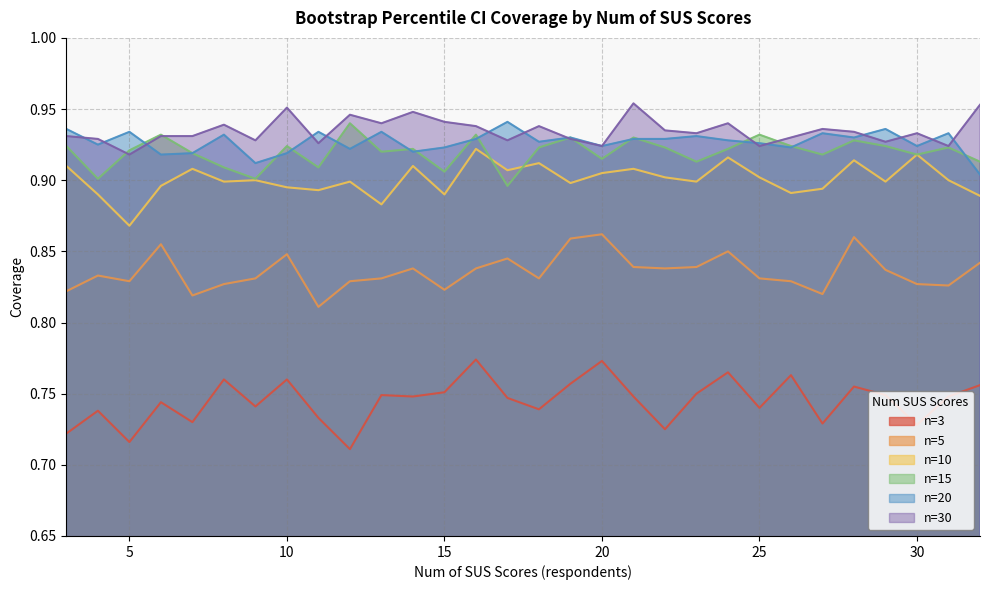

Reading left to right, transcribe all the data shown in this chart.

n=3: 0.7	0.7	0.7	0.7	0.7	0.8	0.7	0.8	0.7	0.7	0.7	0.7	0.8	0.8	0.7	0.7	0.8	0.8	0.7	0.7	0.8	0.8	0.7	0.8	0.7	0.8	0.7	0.7	0.7	0.8
n=5: 0.8	0.8	0.8	0.9	0.8	0.8	0.8	0.8	0.8	0.8	0.8	0.8	0.8	0.8	0.8	0.8	0.9	0.9	0.8	0.8	0.8	0.8	0.8	0.8	0.8	0.9	0.8	0.8	0.8	0.8
n=10: 0.9	0.9	0.9	0.9	0.9	0.9	0.9	0.9	0.9	0.9	0.9	0.9	0.9	0.9	0.9	0.9	0.9	0.9	0.9	0.9	0.9	0.9	0.9	0.9	0.9	0.9	0.9	0.9	0.9	0.9
n=15: 0.9	0.9	0.9	0.9	0.9	0.9	0.9	0.9	0.9	0.9	0.9	0.9	0.9	0.9	0.9	0.9	0.9	0.9	0.9	0.9	0.9	0.9	0.9	0.9	0.9	0.9	0.9	0.9	0.9	0.9
n=20: 0.9	0.9	0.9	0.9	0.9	0.9	0.9	0.9	0.9	0.9	0.9	0.9	0.9	0.9	0.9	0.9	0.9	0.9	0.9	0.9	0.9	0.9	0.9	0.9	0.9	0.9	0.9	0.9	0.9	0.9
n=30: 0.9	0.9	0.9	0.9	0.9	0.9	0.9	1.0	0.9	0.9	0.9	0.9	0.9	0.9	0.9	0.9	0.9	0.9	1.0	0.9	0.9	0.9	0.9	0.9	0.9	0.9	0.9	0.9	0.9	1.0